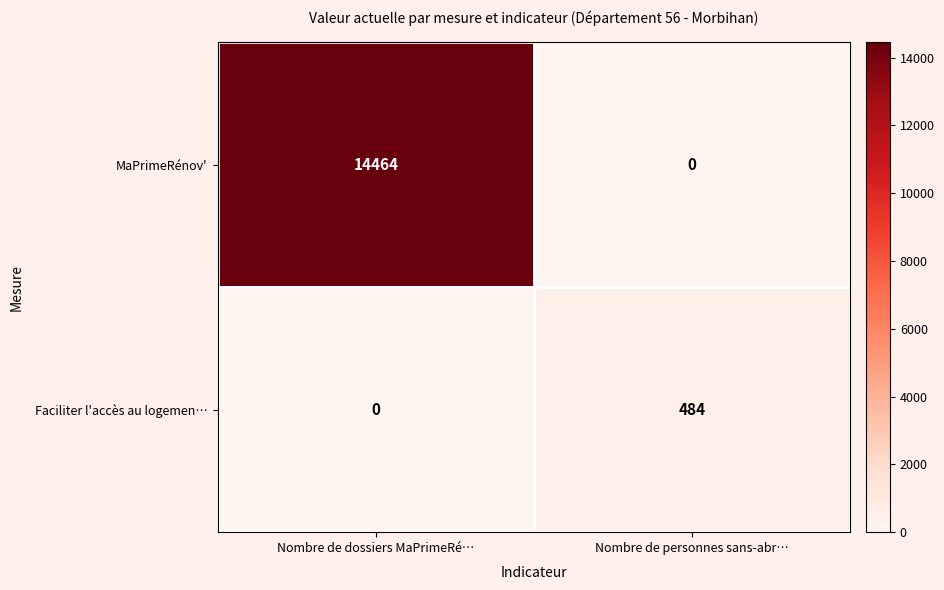

Which series has the largest range (max minus min)?

MaPrimeRénov'